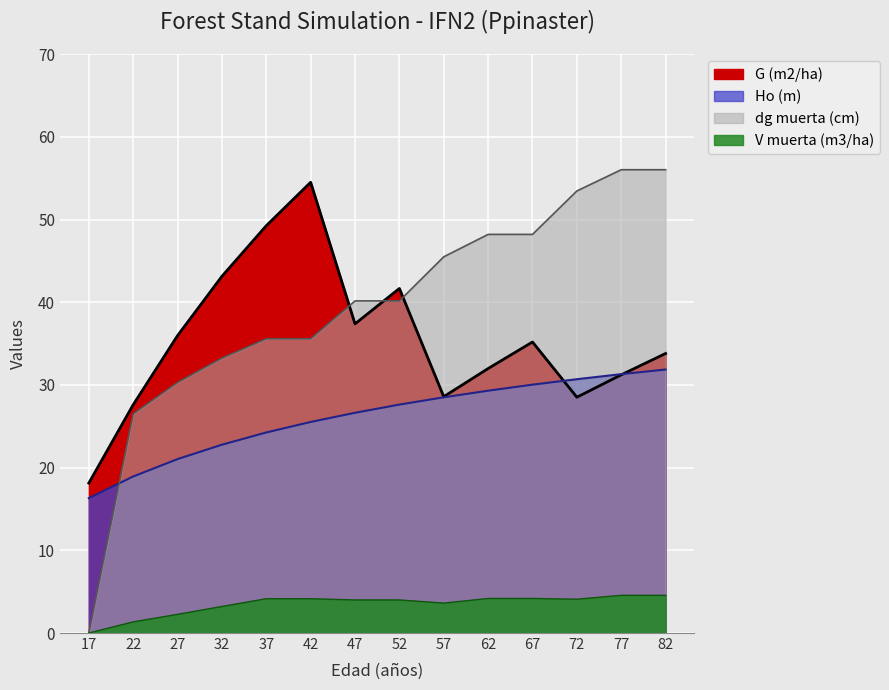

True or false: dg muerta (cm) and V muerta (m3/ha) cross at least once.

False